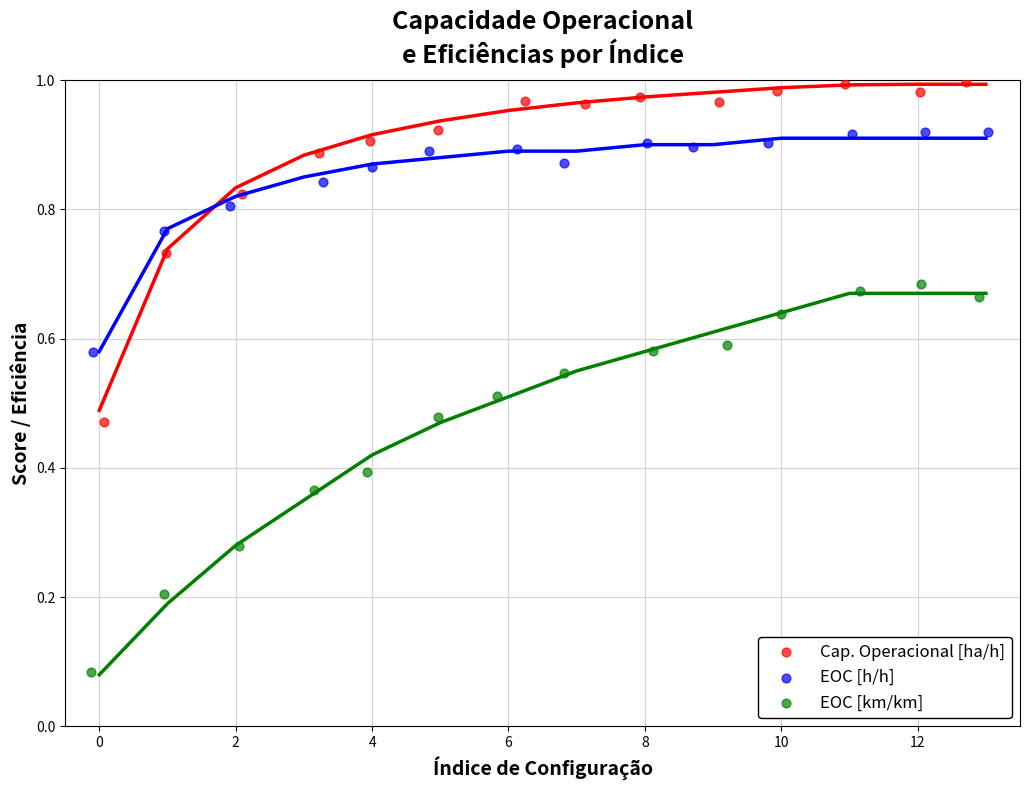

Which series has the widest spread of Y values?

EOC [km/km]